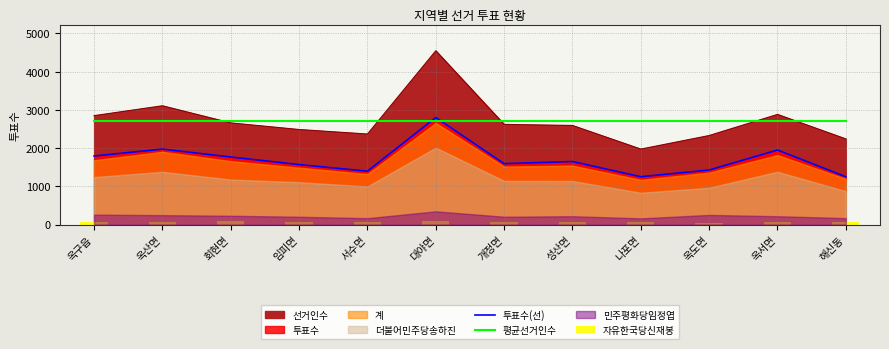

What is the label of the 5th bar from the left?

서수면